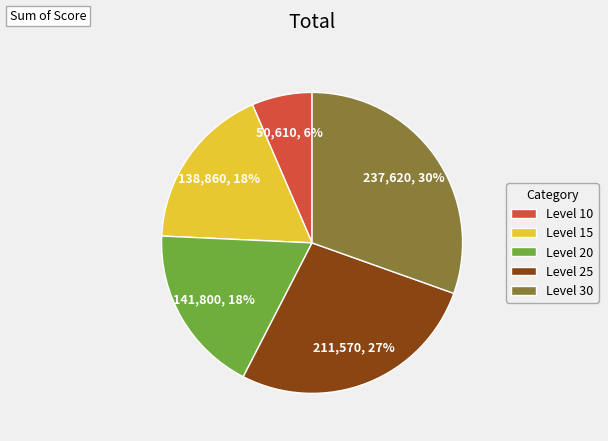

True or false: Level 30 accounts for 25% of the total.

False